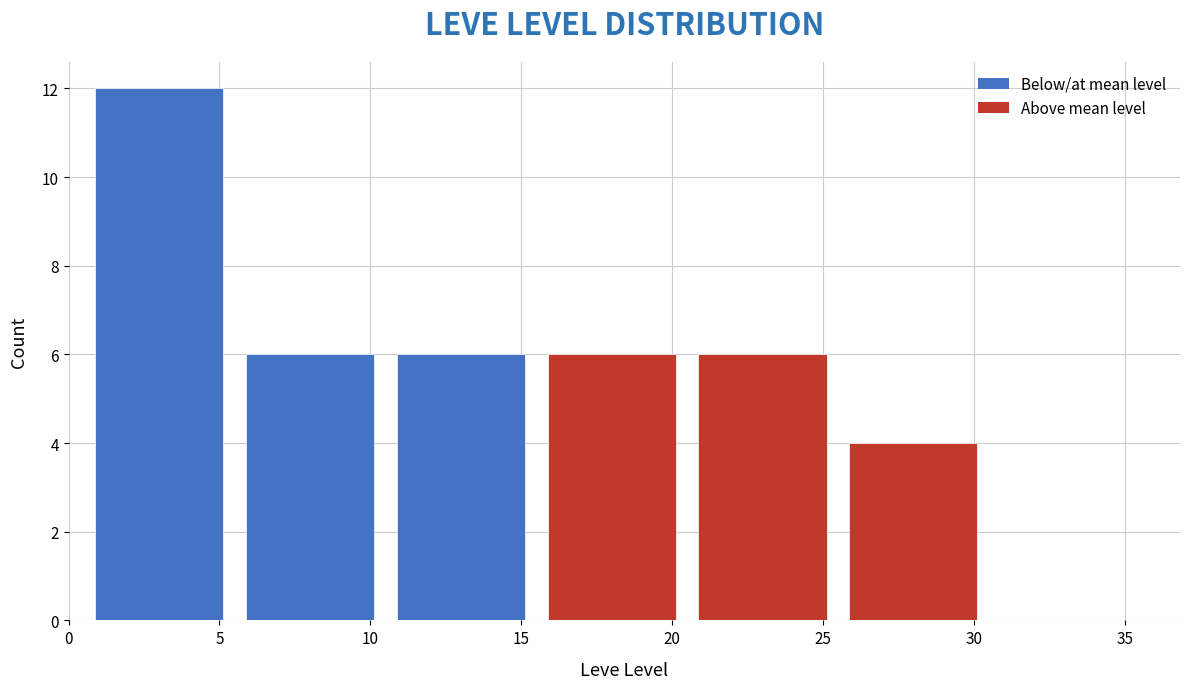

Reading left to right, list every bar in this chart as the range it spans on the x-axis followed by its height. The values are not printed on the chart, so give them approximately, as read against the axis.

0.5 to 5.5: 12
5.5 to 10.5: 6
10.5 to 15.5: 6
15.5 to 20.5: 6
20.5 to 25.5: 6
25.5 to 30.5: 4
30.5 to 35.5: 0